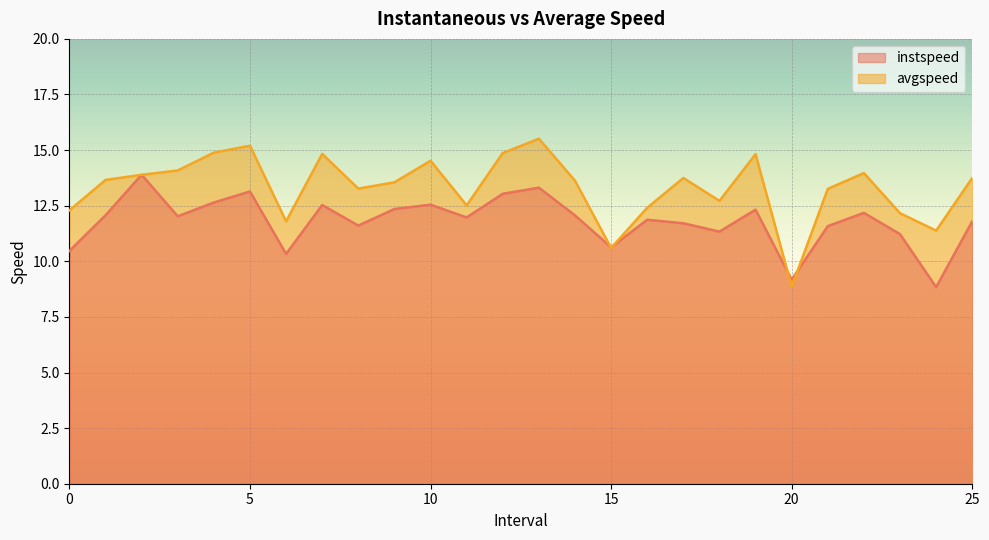

At how many categories does at least one series exceed 14?

8